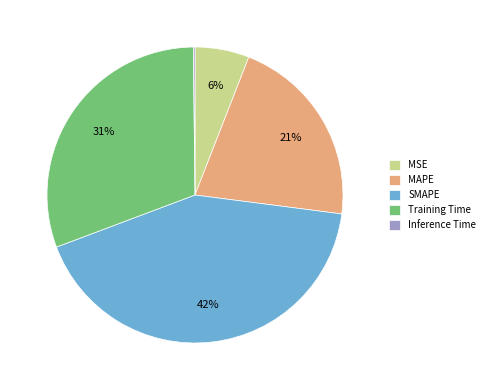

Which has a higher value, MSE or Training Time?

Training Time